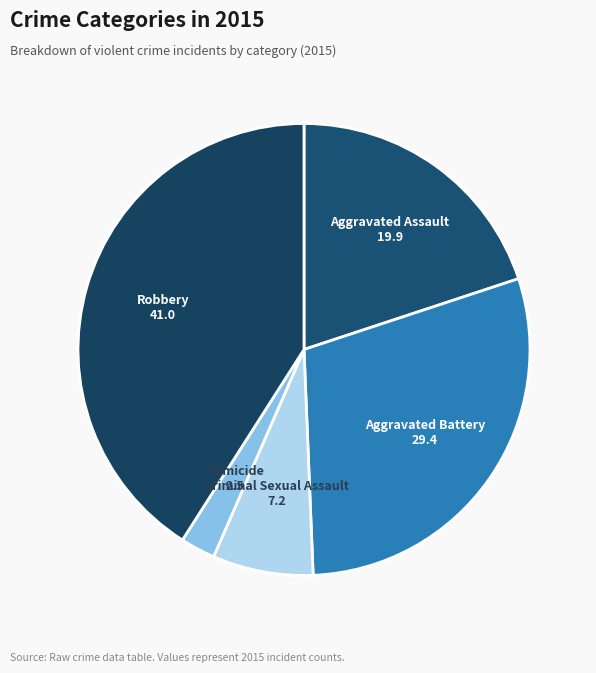

Between Aggravated Assault and Criminal Sexual Assault, which is larger?

Aggravated Assault